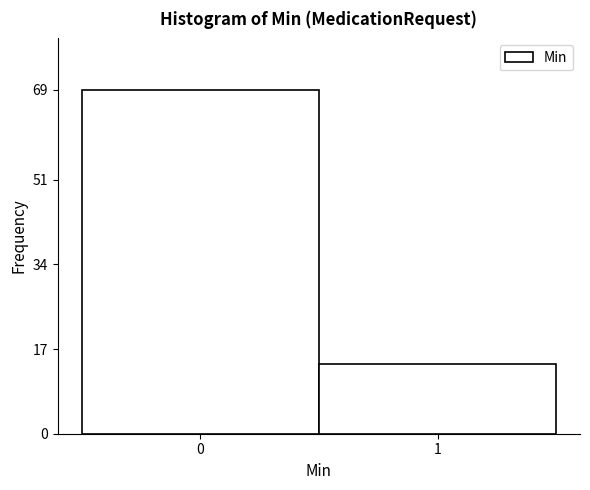

Reading right to left, extract all data points from this chart.

14	69